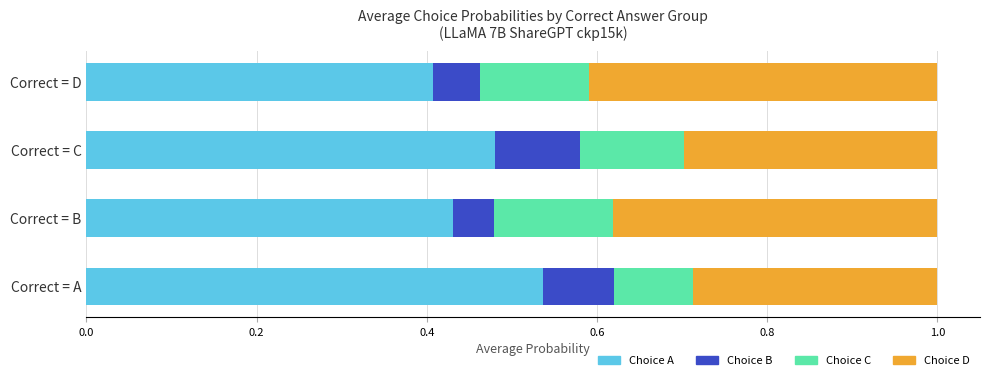

At which label is Choice A closest to 0?

Correct = D